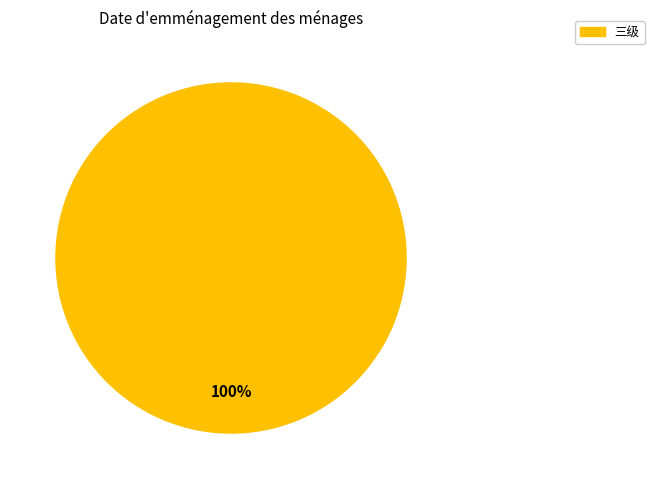

Is there a majority slice in this chart?

Yes